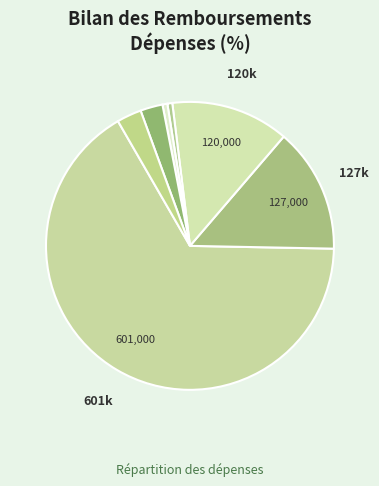

Which slice is the largest?

HUSSIERS